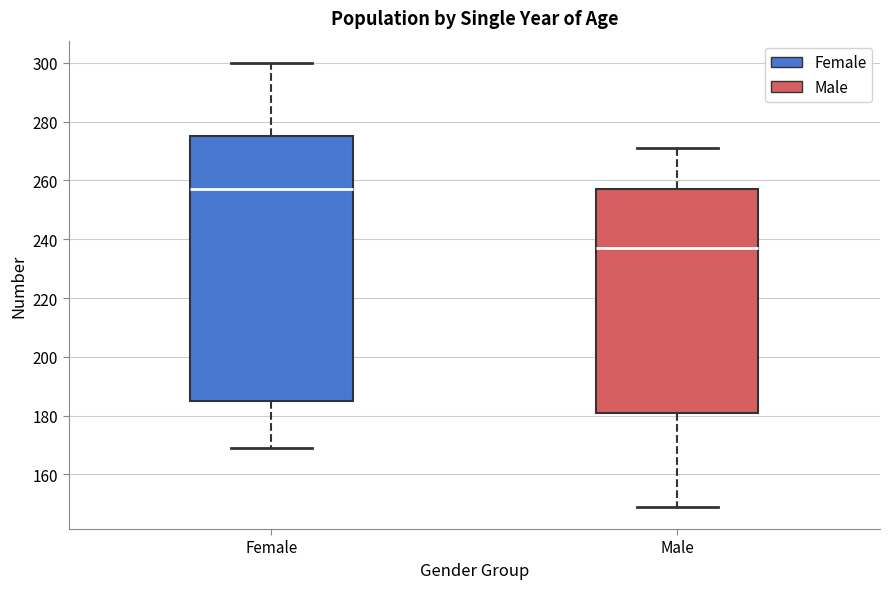

Reading left to right, read every box against the y-axis: the position of its median line, the range the box covers, and the ends of its whiskers. The values are not printed on the chart, so give them approximately, as read against the axis.

Female: median 258, box 186 to 276, whiskers 170 to 300
Male: median 238, box 182 to 258, whiskers 150 to 272